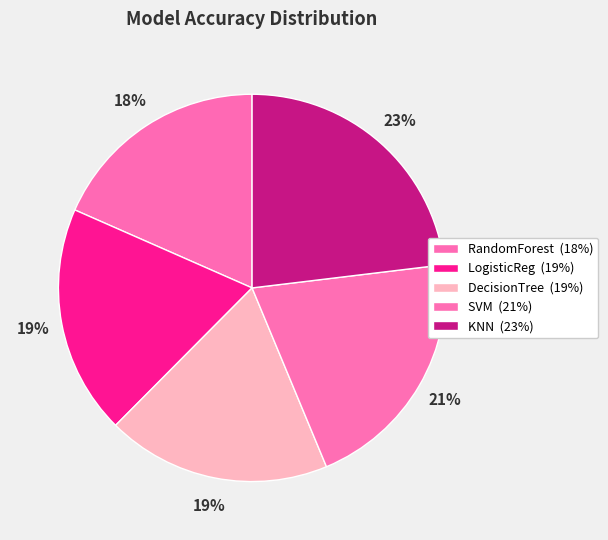

The RandomForest slice represents 18% of the pie. True or false?

True